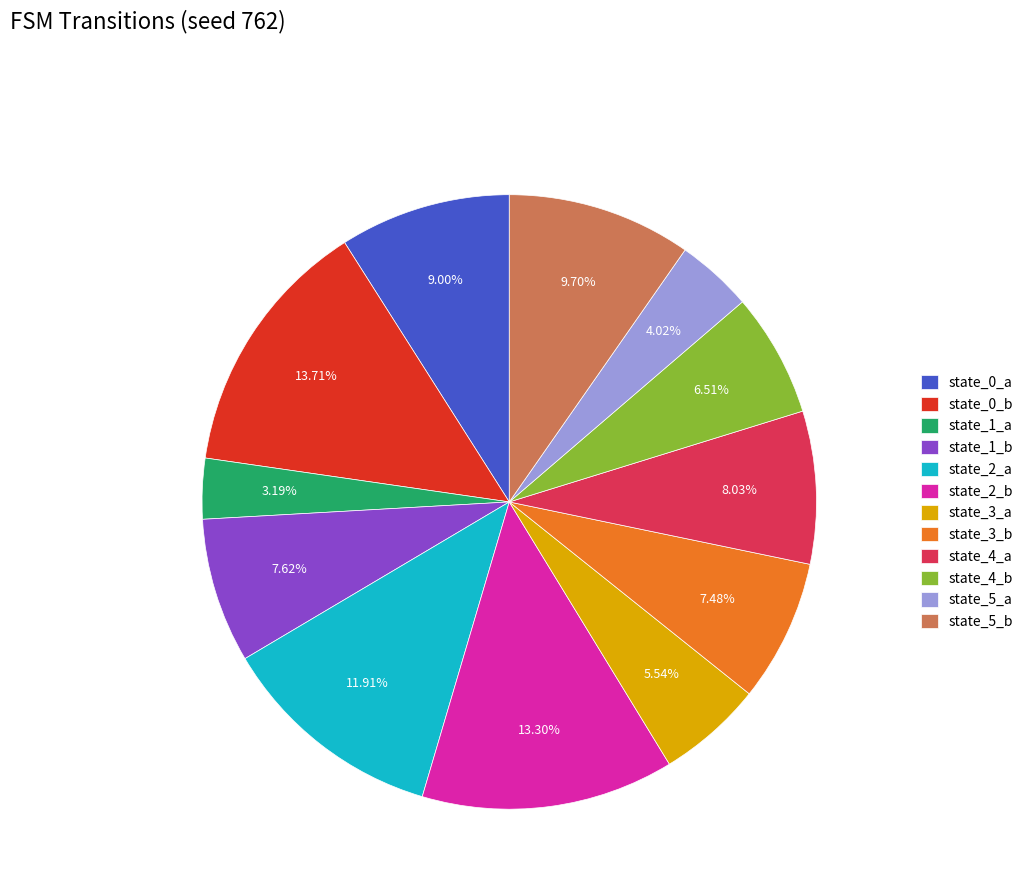

The state_5_a slice represents 19% of the pie. True or false?

False